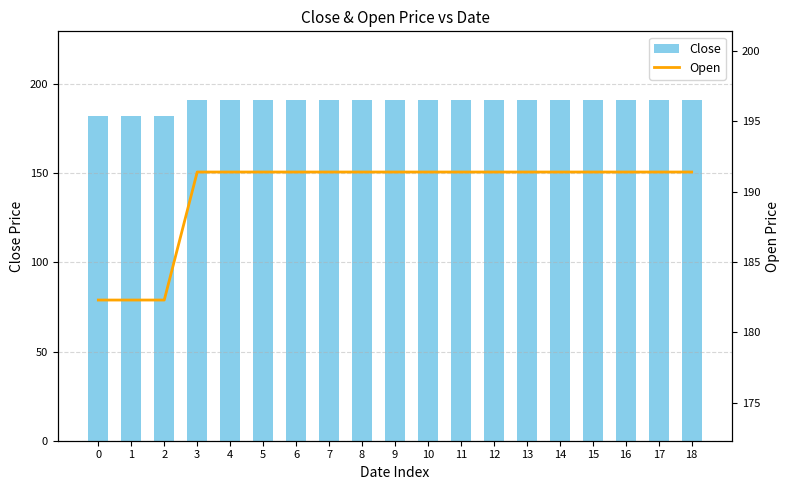

What is the approximate value of Close at 13?

191.4